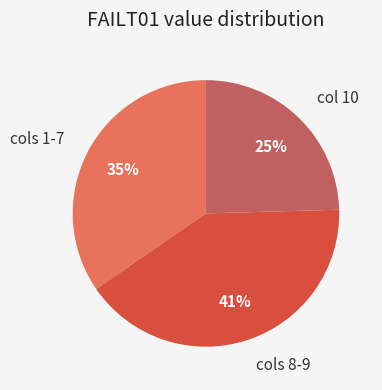

Which category has the smallest portion of the pie?

col 10